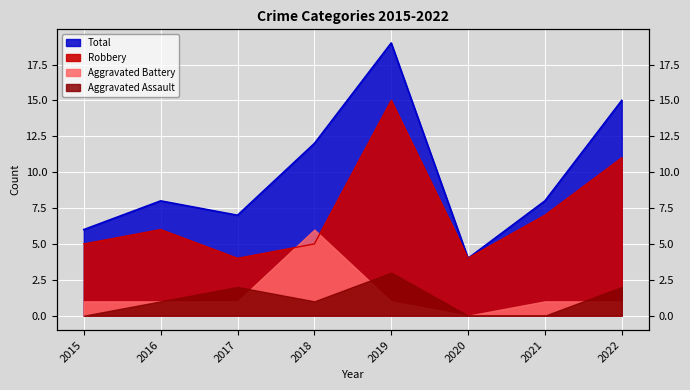

What is the value of the Robbery point at the 3rd from the left?

4